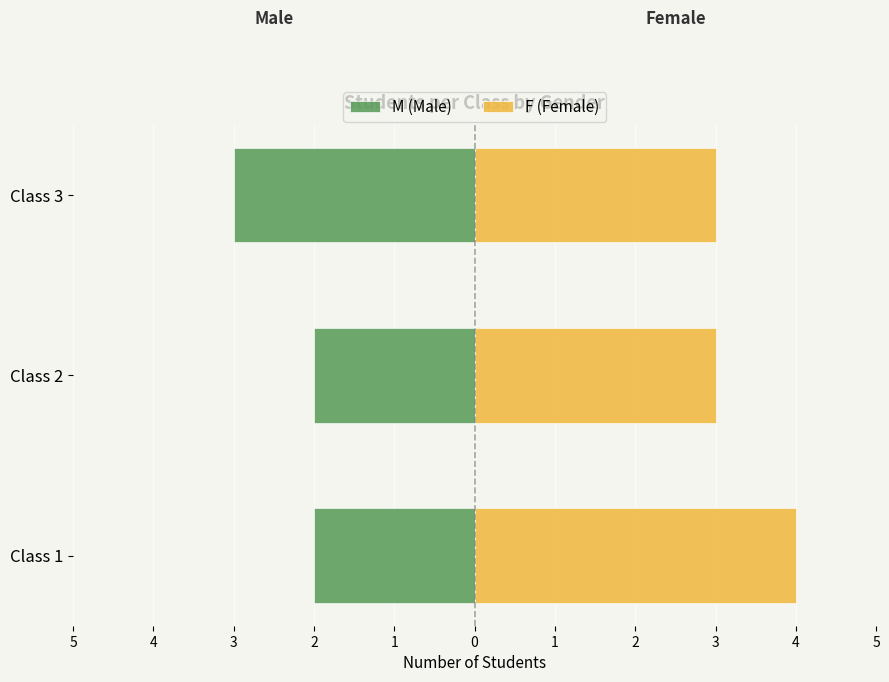

How many data points in F (Female) are above 3?

1